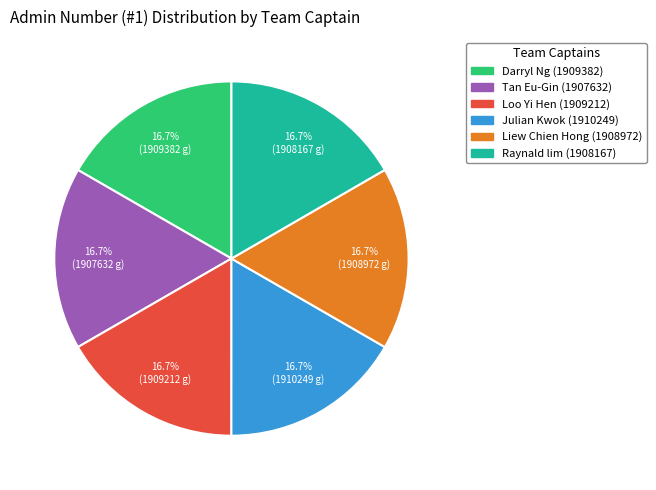

What is the ratio of the value at Darryl Ng (1909382) to the value at Raynald lim (1908167)?

1.0